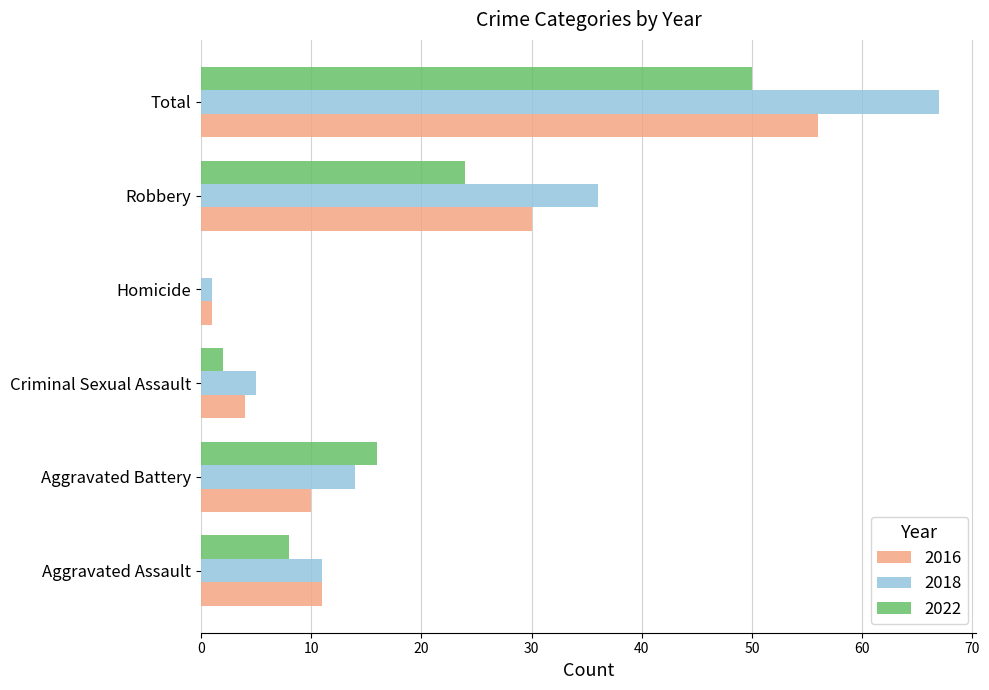

Which series has the largest range (max minus min)?

2018